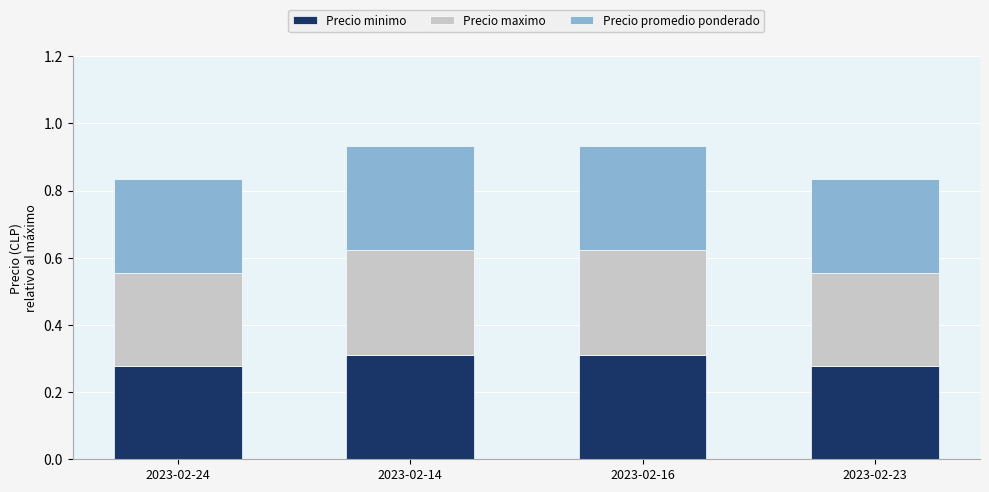

What is the total value across all series at 2023-02-23?

0.8